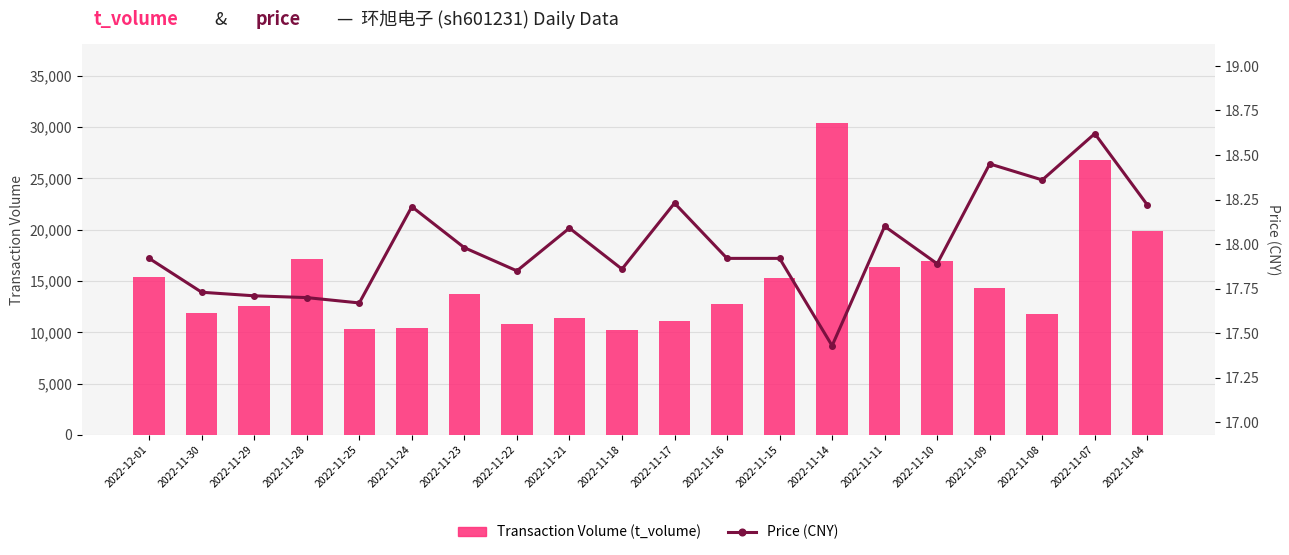

Reading left to right, extract all data points from this chart.

t_volume: 2022-12-01=15388.0	2022-11-30=11867.0	2022-11-29=12552.0	2022-11-28=17163.0	2022-11-25=10291.0	2022-11-24=10360.0	2022-11-23=13692.0	2022-11-22=10789.0	2022-11-21=11416.0	2022-11-18=10178.0	2022-11-17=11066.0	2022-11-16=12790.0	2022-11-15=15286.0	2022-11-14=30421.0	2022-11-11=16362.0	2022-11-10=16925.0	2022-11-09=14263.0	2022-11-08=11805.0	2022-11-07=26769.0	2022-11-04=19819.0
price: 2022-12-01=17.9	2022-11-30=17.7	2022-11-29=17.7	2022-11-28=17.7	2022-11-25=17.7	2022-11-24=18.2	2022-11-23=18.0	2022-11-22=17.9	2022-11-21=18.1	2022-11-18=17.9	2022-11-17=18.2	2022-11-16=17.9	2022-11-15=17.9	2022-11-14=17.4	2022-11-11=18.1	2022-11-10=17.9	2022-11-09=18.4	2022-11-08=18.4	2022-11-07=18.6	2022-11-04=18.2